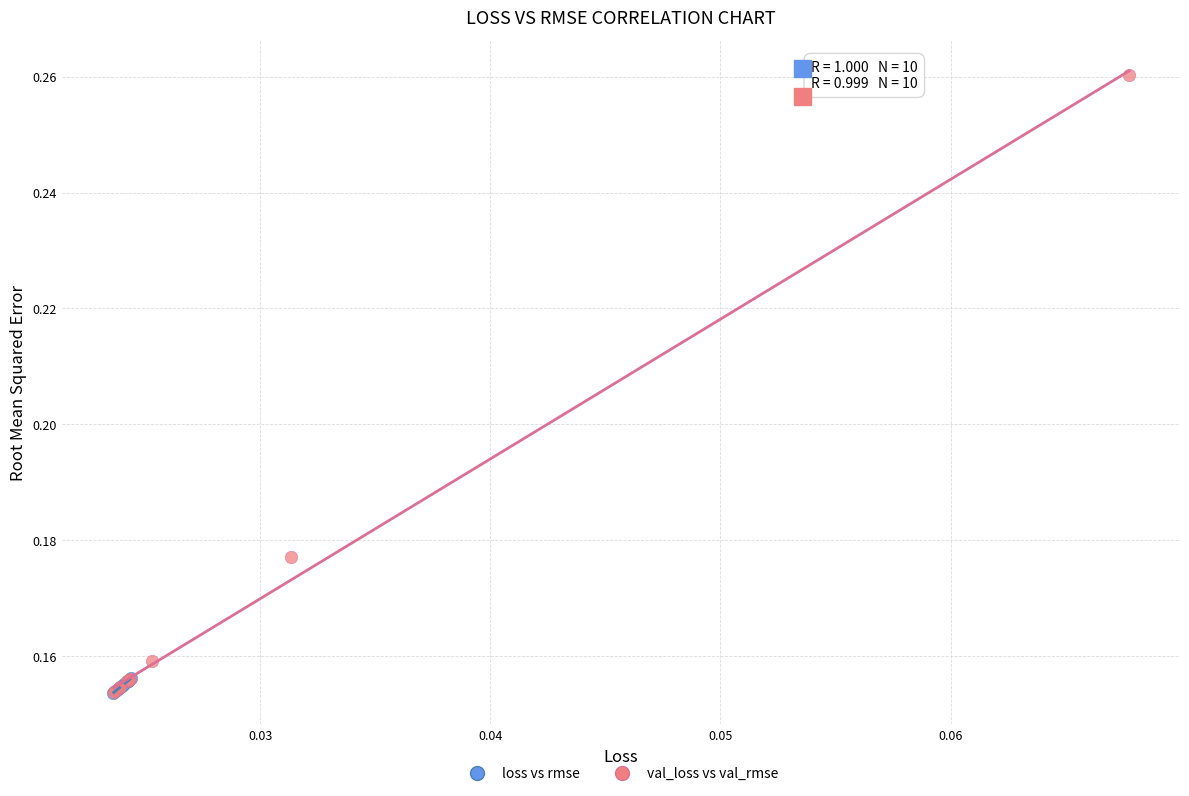

Which series reaches the maximum Y coordinate?

val_loss vs val_rmse